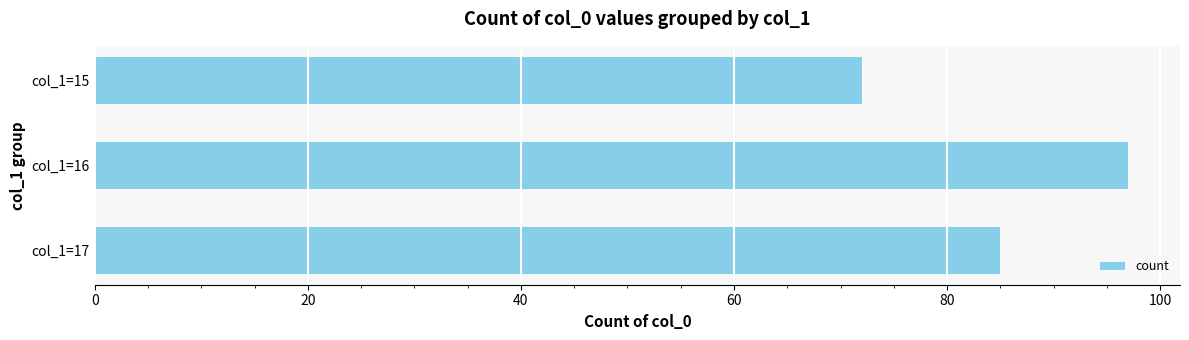

How many bars are there in total?

3